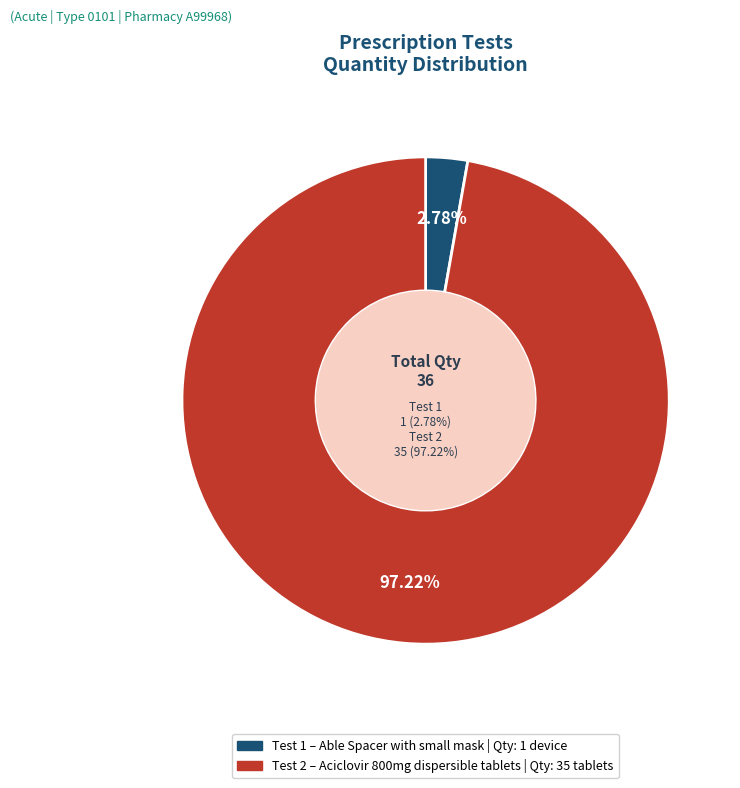

Which slice is the largest?

Test 2 - Aciclovir 800mg dispersible tablets